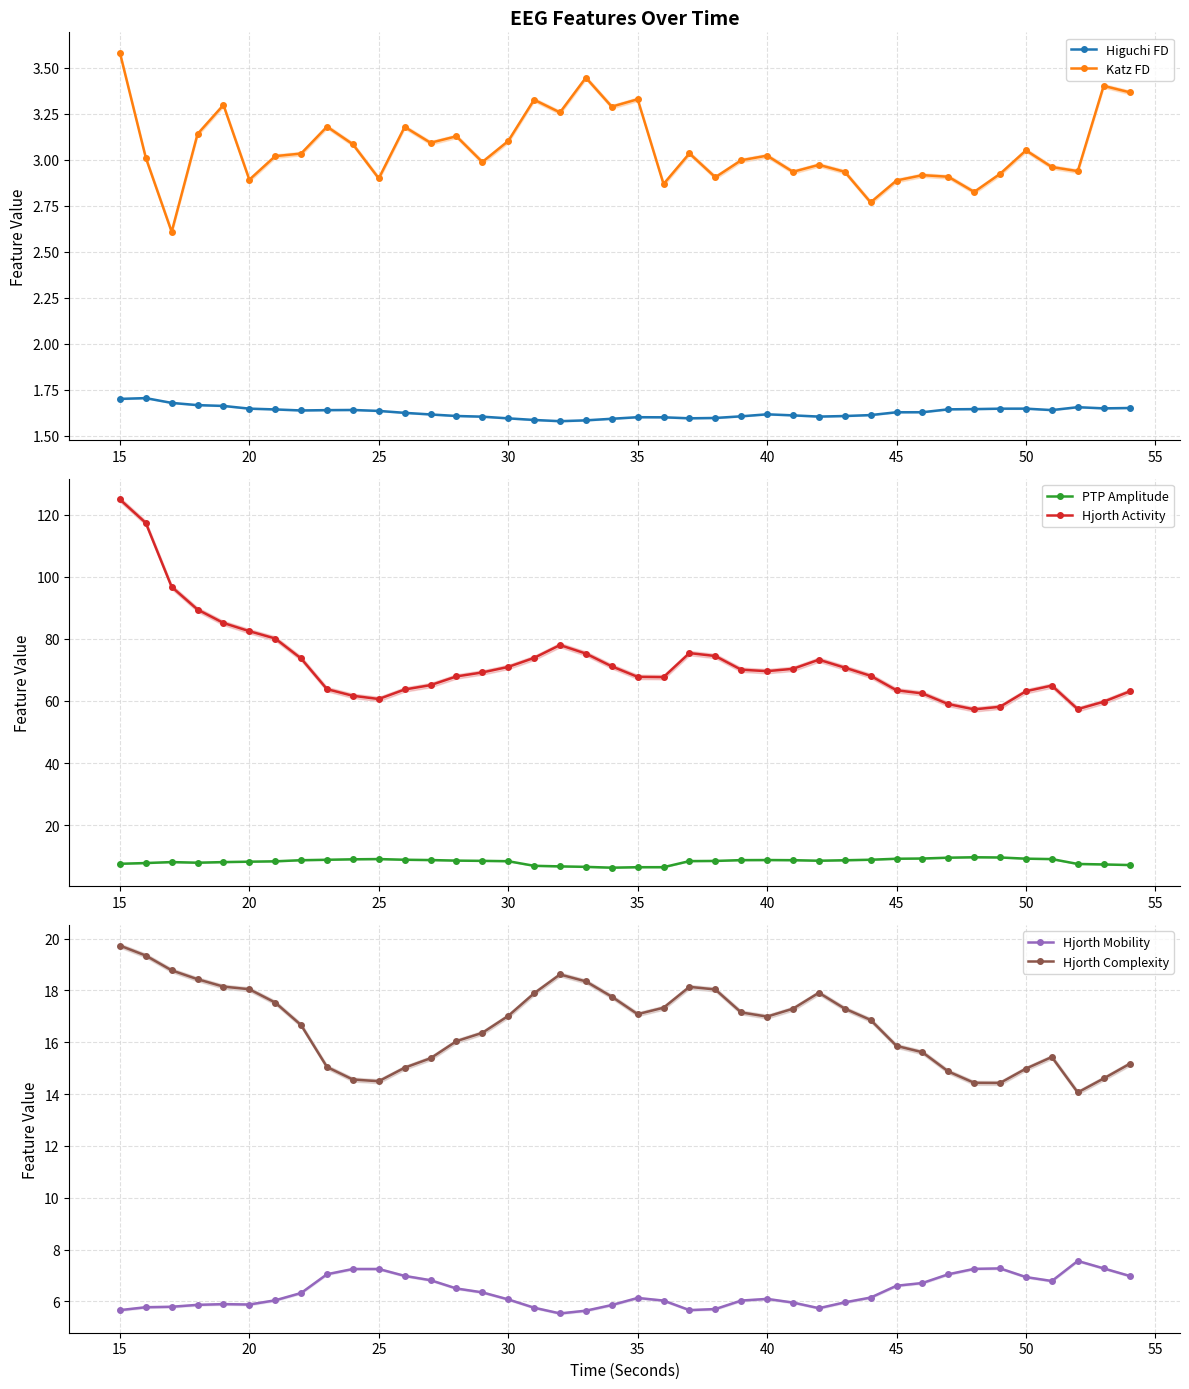

How many data points does each series have?

40